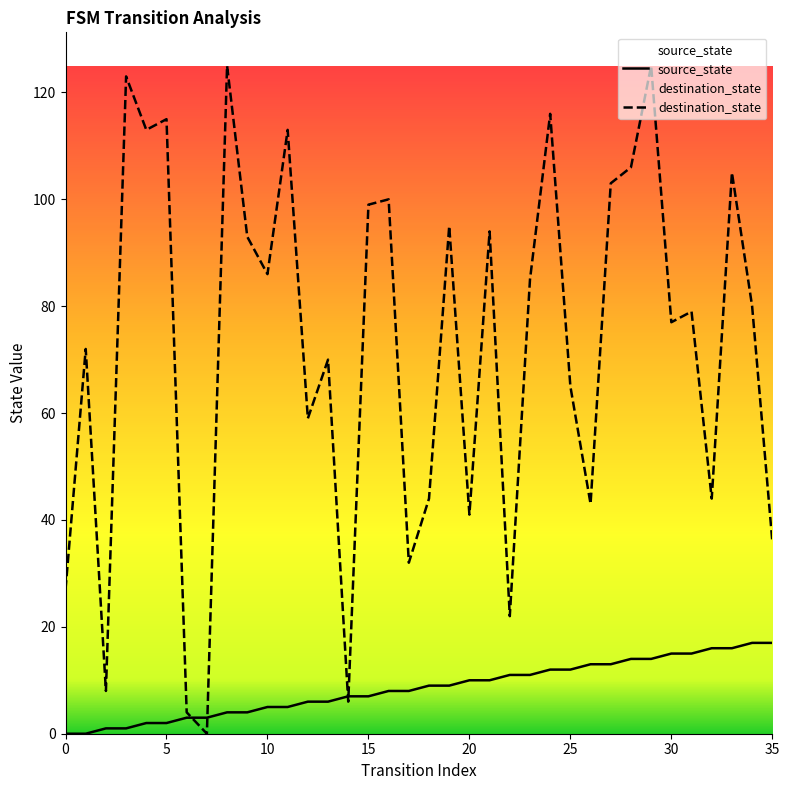

Where is the first local maximum for destination_state?

1